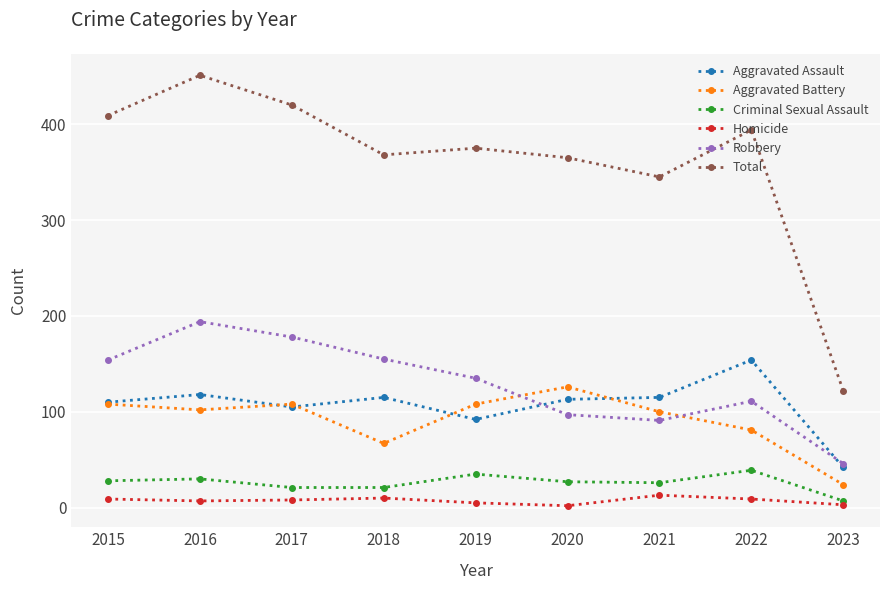

At which category does Total reach its first local peak?

2016